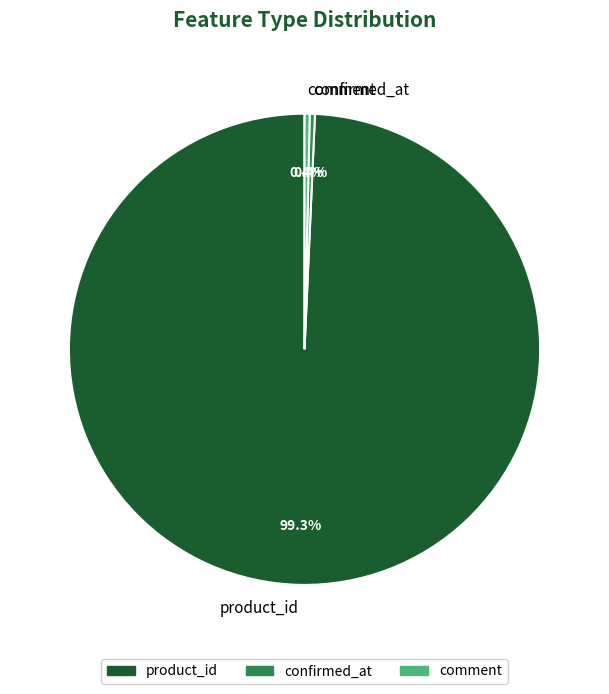

Which slice is the largest?

product_id